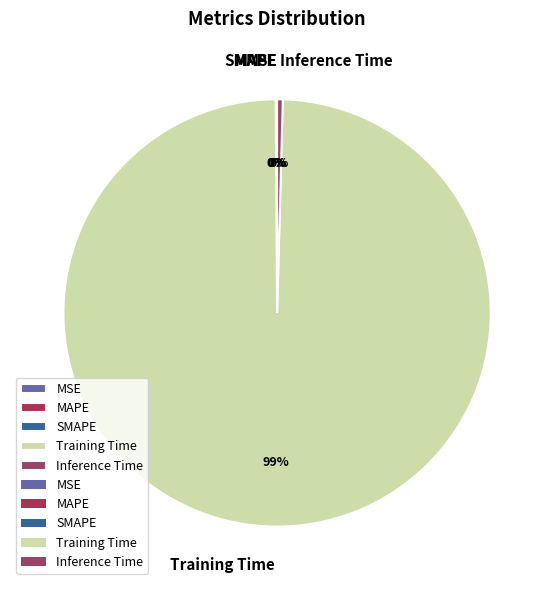

Is there any slice that represents more than half of the pie?

Yes